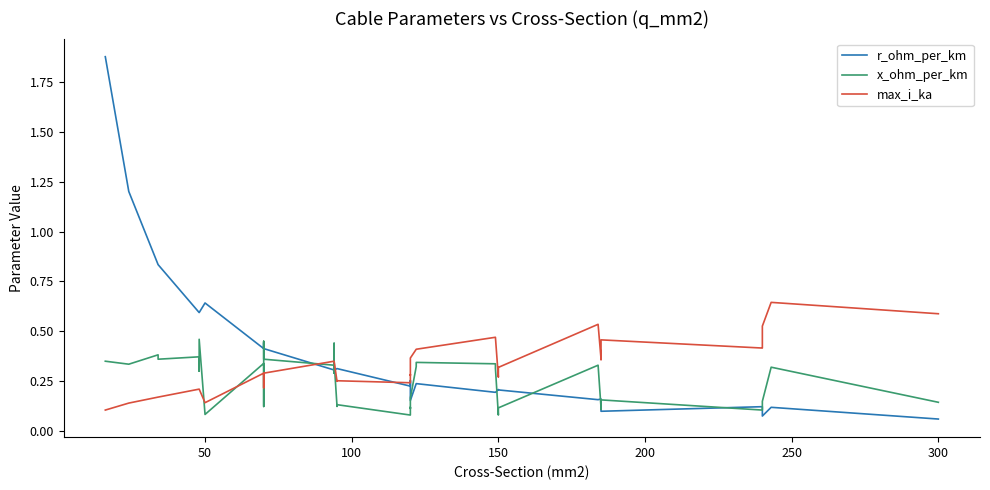

What are all the series names shown in the legend?

r_ohm_per_km, x_ohm_per_km, max_i_ka